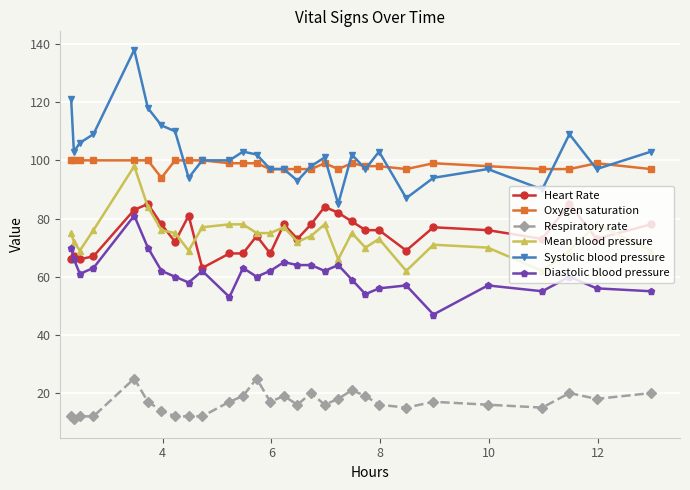

Is this an area chart (filled region under the line)?

No